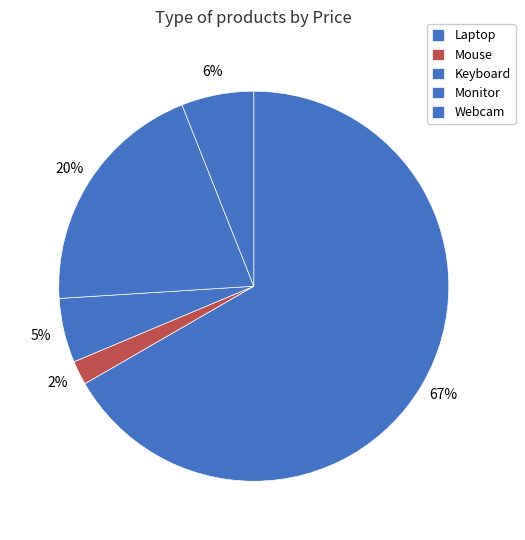

How many segments does this pie chart have?

5